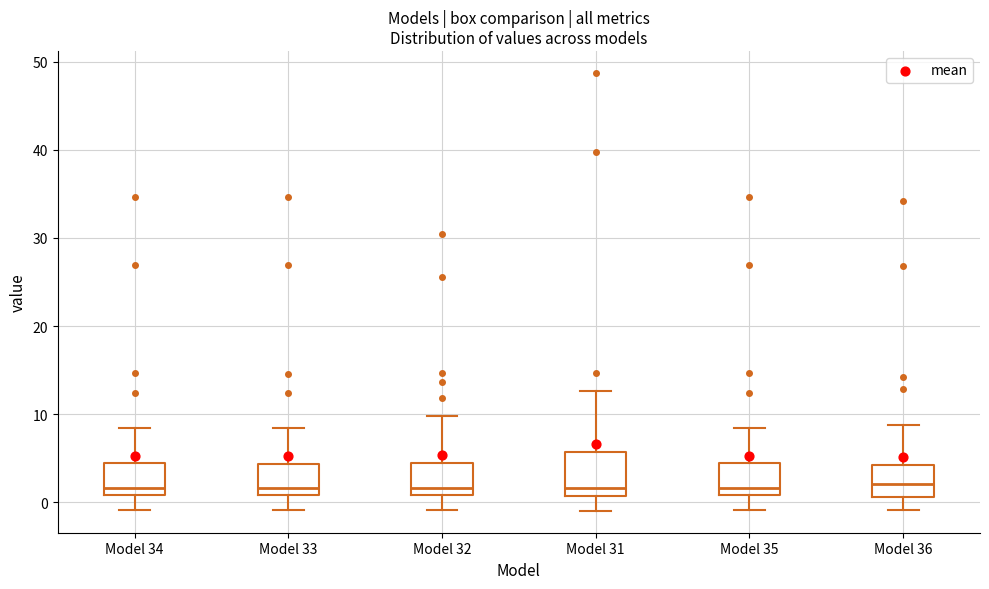

Reading left to right, read every box against the y-axis: the position of its median line, the range the box covers, and the ends of its whiskers. The values are not printed on the chart, so give them approximately, as read against the axis.

Model 34: median 2, box 1 to 4, whiskers -1 to 8
Model 33: median 2, box 1 to 4, whiskers -1 to 8
Model 32: median 2, box 1 to 4, whiskers -1 to 10
Model 31: median 2, box 1 to 6, whiskers -1 to 13
Model 35: median 2, box 1 to 4, whiskers -1 to 8
Model 36: median 2, box 1 to 4, whiskers -1 to 9